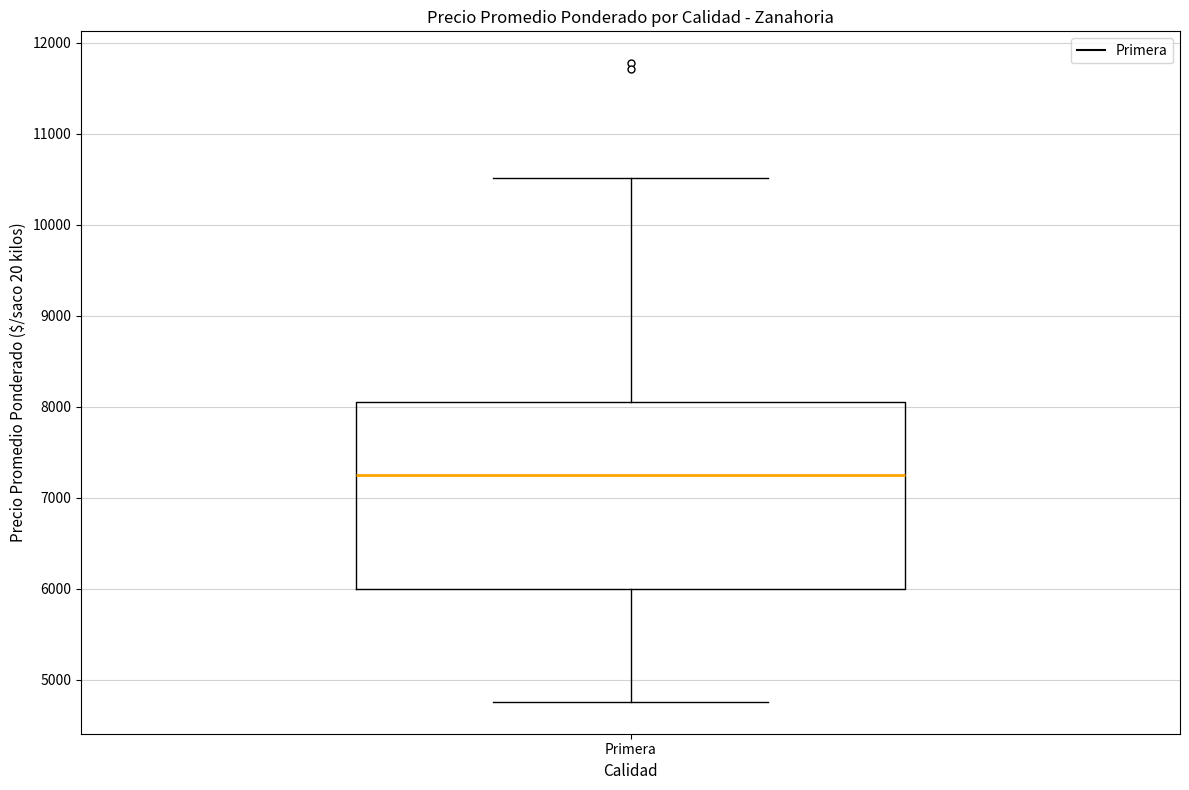

Transcribe this box plot: give where the median line is, the range the box spans, and where the two whiskers end, as read against the y-axis. The values are not printed on the chart, so give them approximately, as read against the axis.

median 7300, box 6000 to 8100, whiskers 4800 to 10500